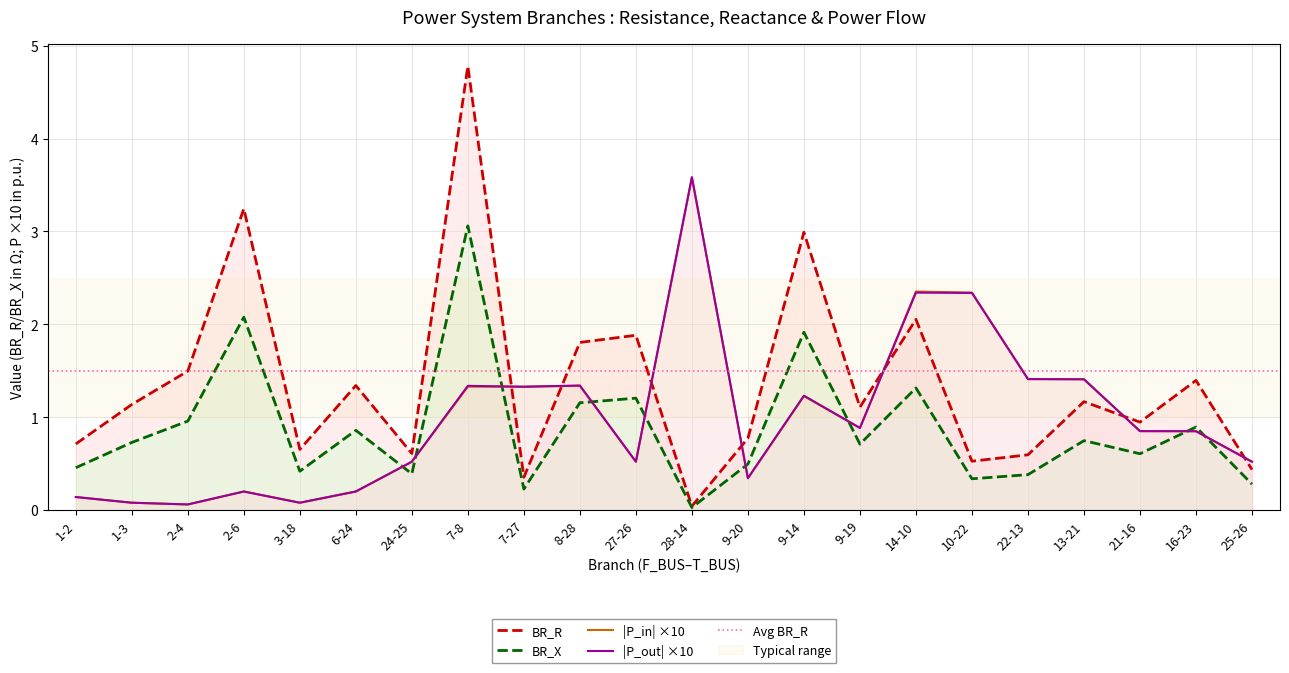

What is the value of the BR_R point at the 21st from the left?

1.4